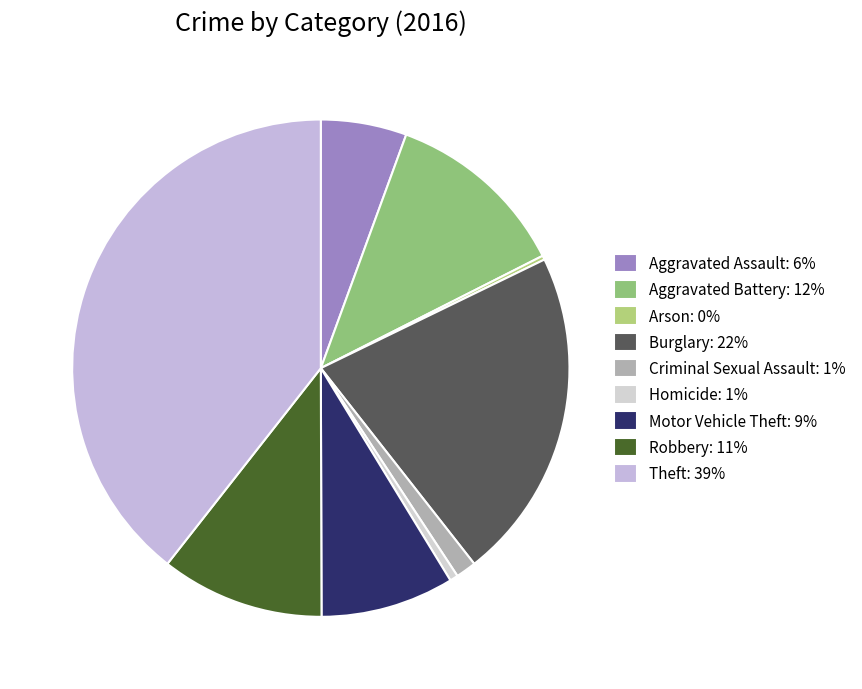

Is it true that Motor Vehicle Theft is 1% of the pie?

False